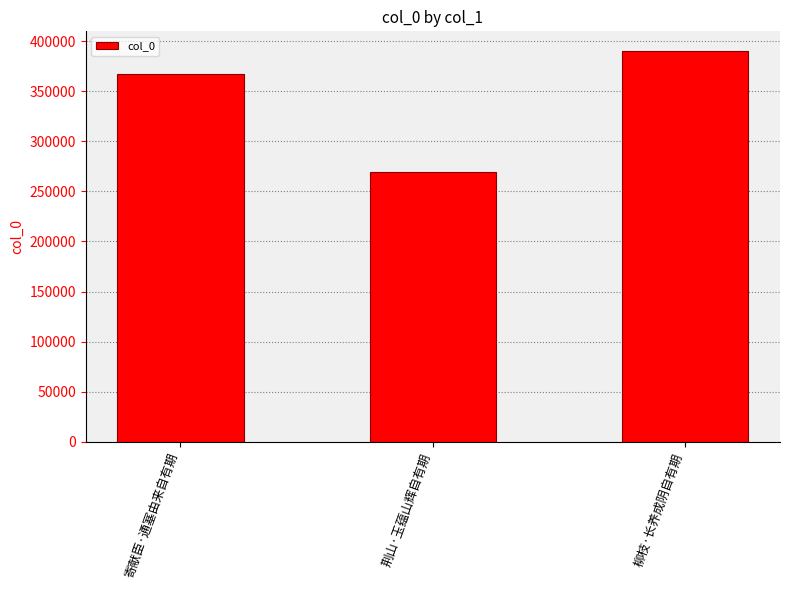

How many data points are less than 366753?

1